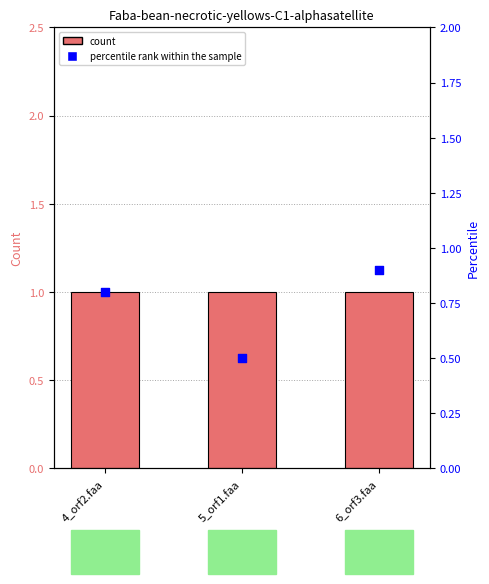

Which series has the largest total across all categories?

Faba-bean-necrotic-yellows-C1-alphasatellite